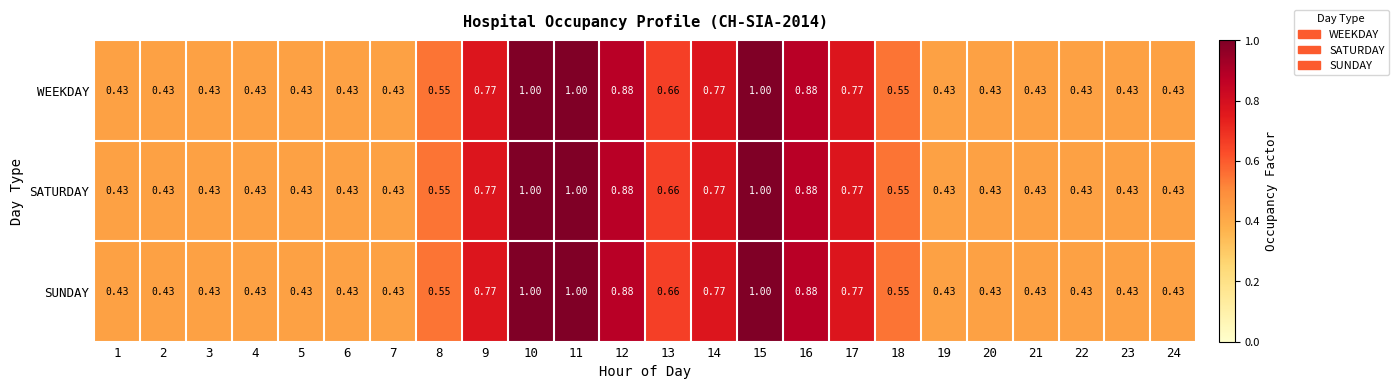

Is the value of WEEKDAY at 2 greater than the value of SATURDAY at 17?

No